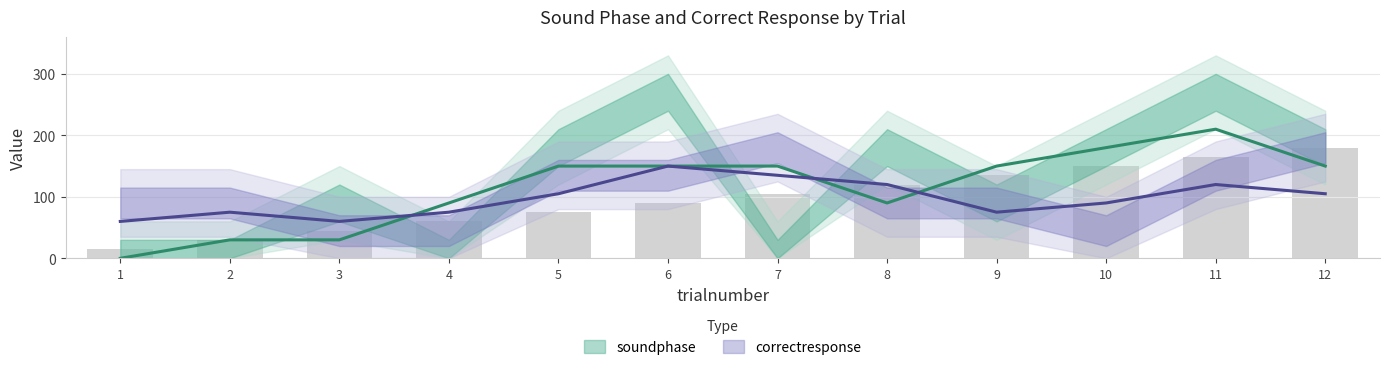

Count the soundphase values in the range 0 to 180.

10